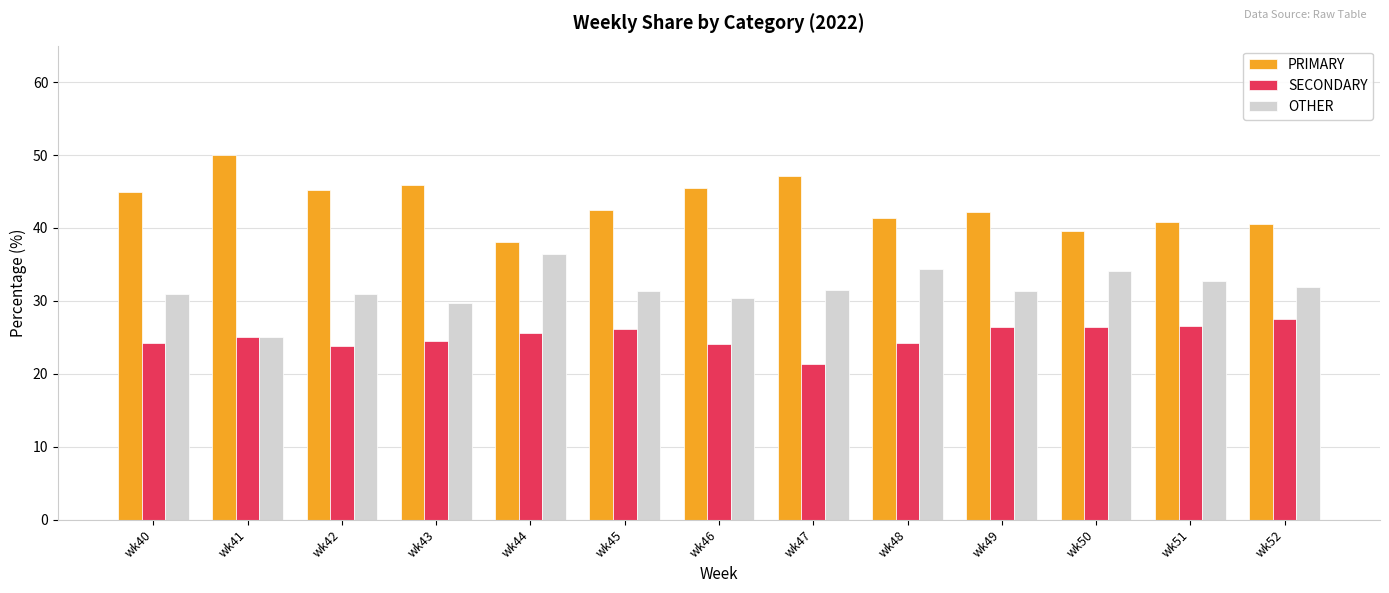

Is it true that SECONDARY equals 21.4 at wk47?

True